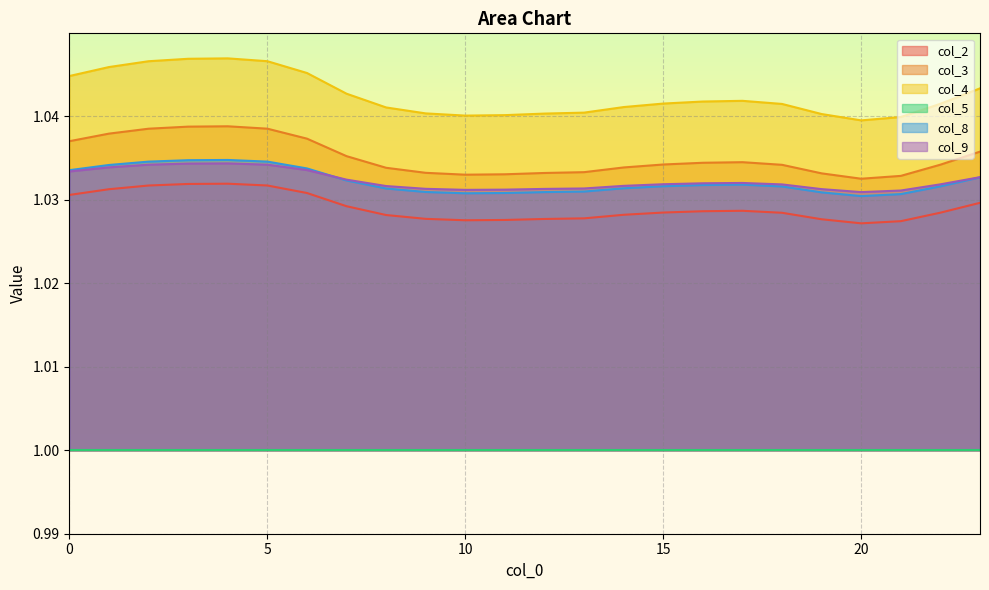

How many lines are shown in the chart?

6